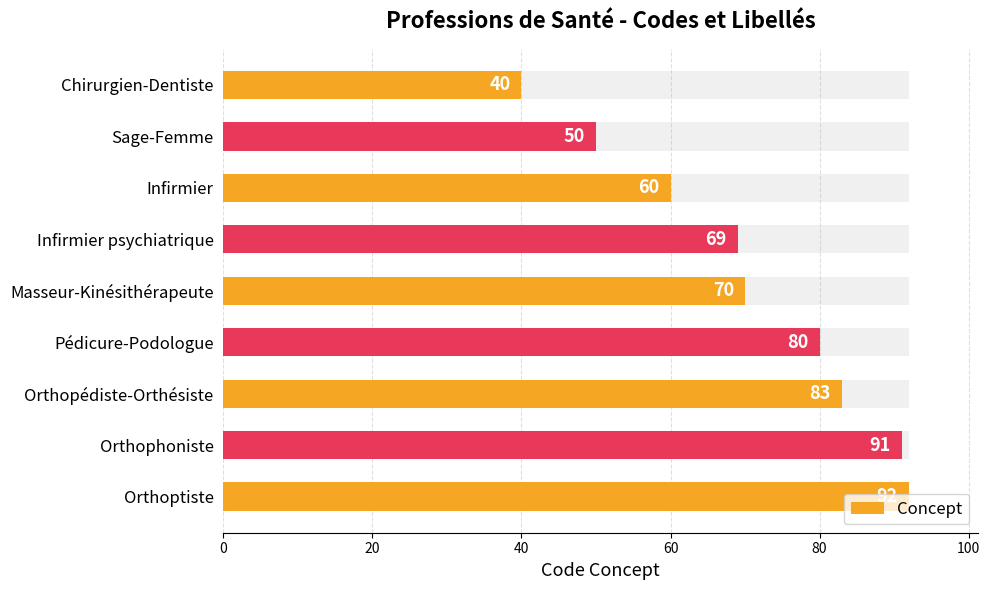

Does the chart contain any negative values?

No